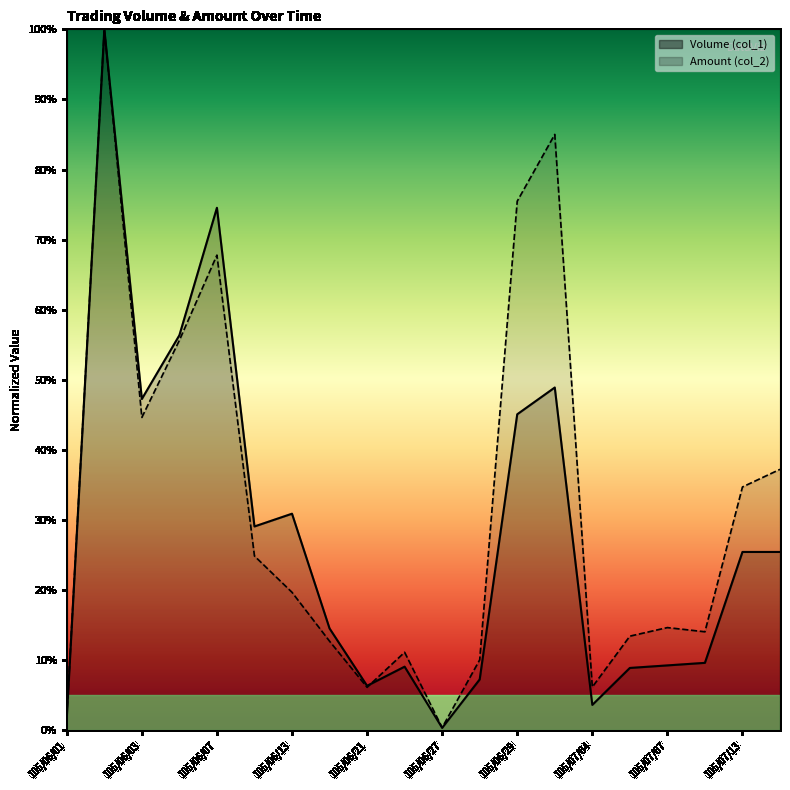

At which category is the sum across all series the highest?

105/06/02